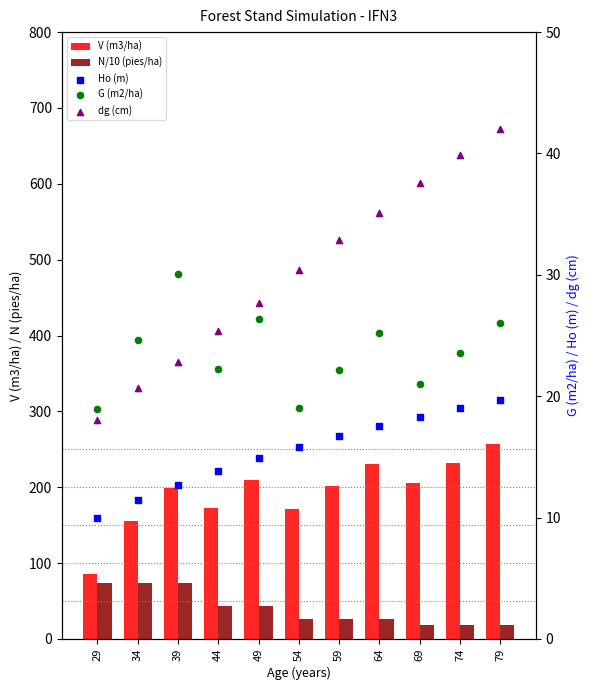

Which series reaches the minimum Y coordinate?

Ho (m)